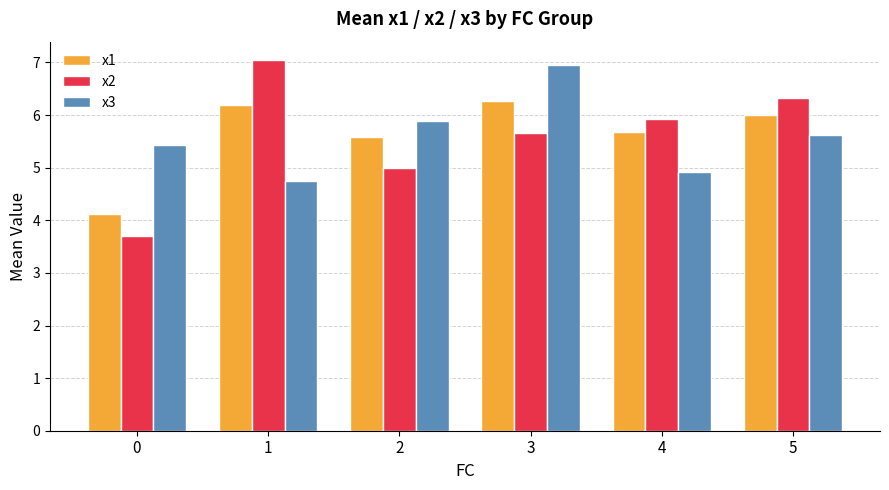

What is the value of the x2 bar at the 2nd from the left?

7.0